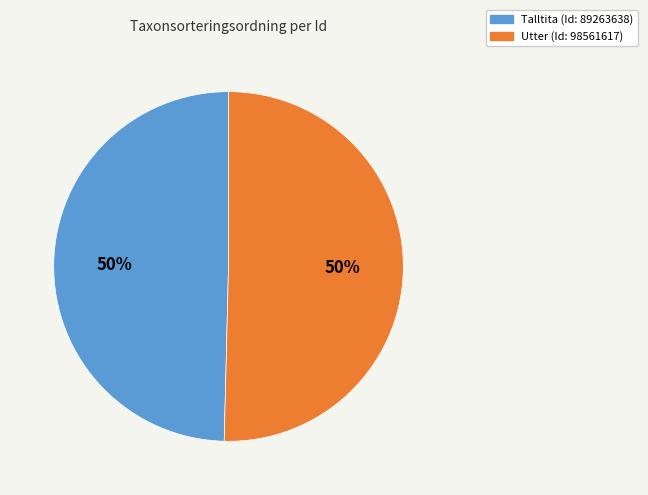

Approximately how many times larger is the value at Utter (Id: 98561617) compared to Talltita (Id: 89263638)?

1.0